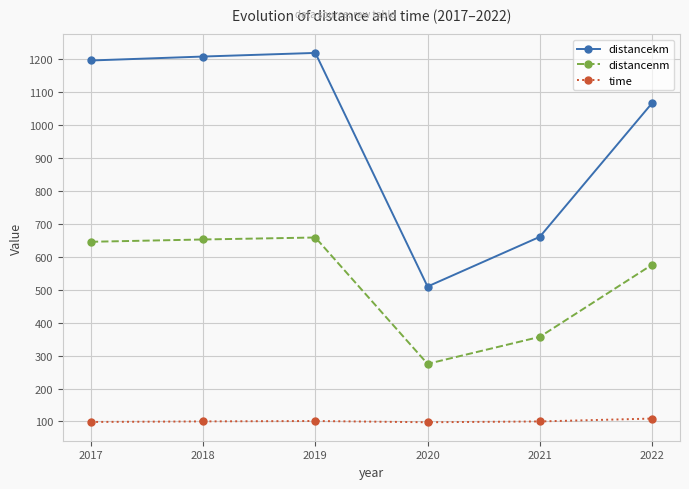

Rank the series at 2018 from lowest to highest value.

time, distancenm, distancekm